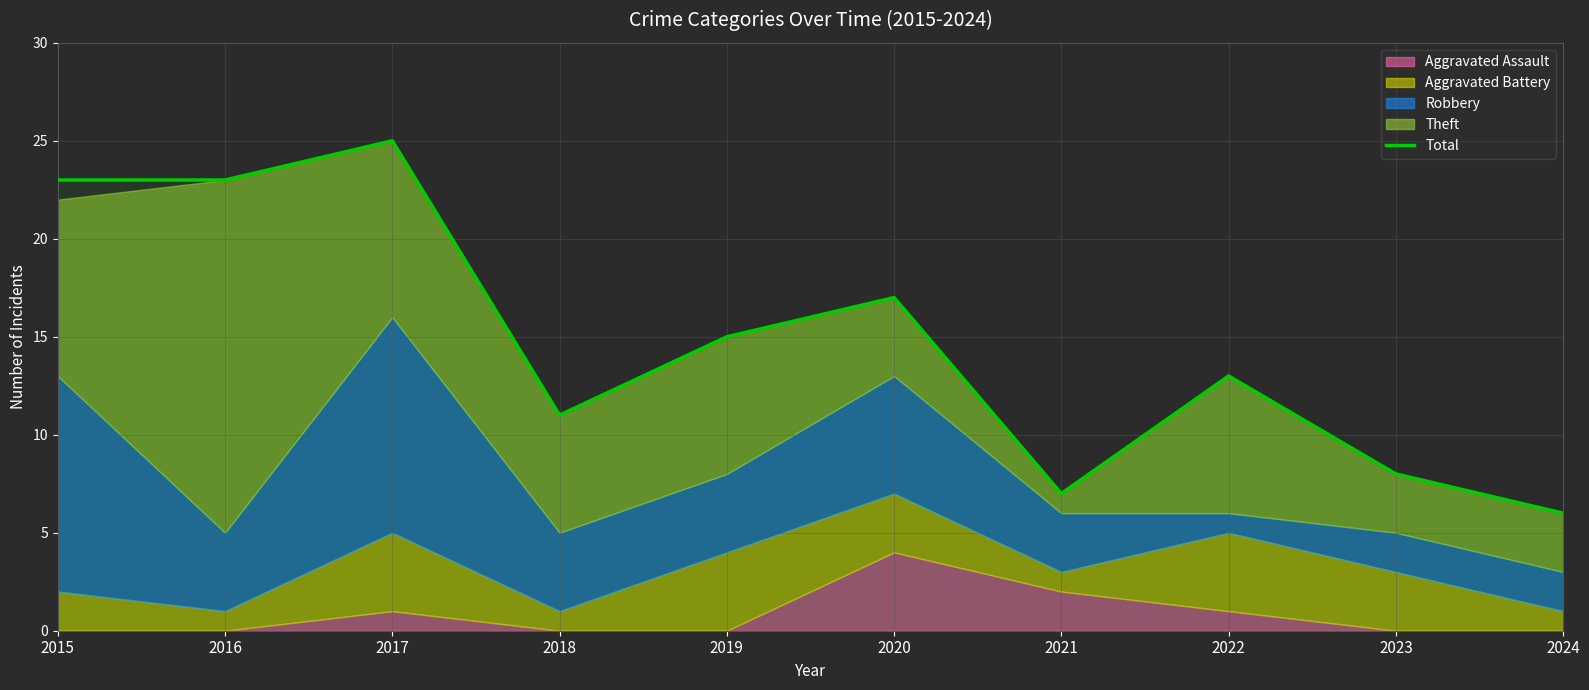

The value at 2015 is 23. True or false?

True